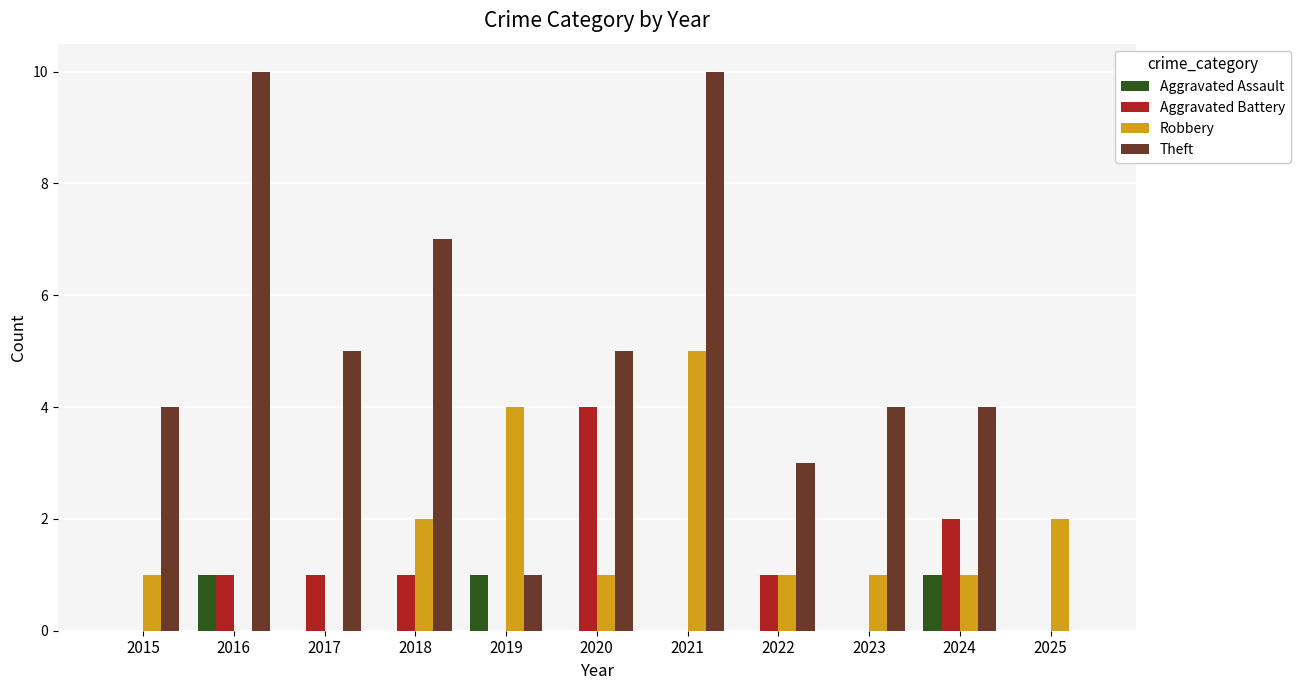

What is the difference between the Theft values at 2015 and 2016?

6